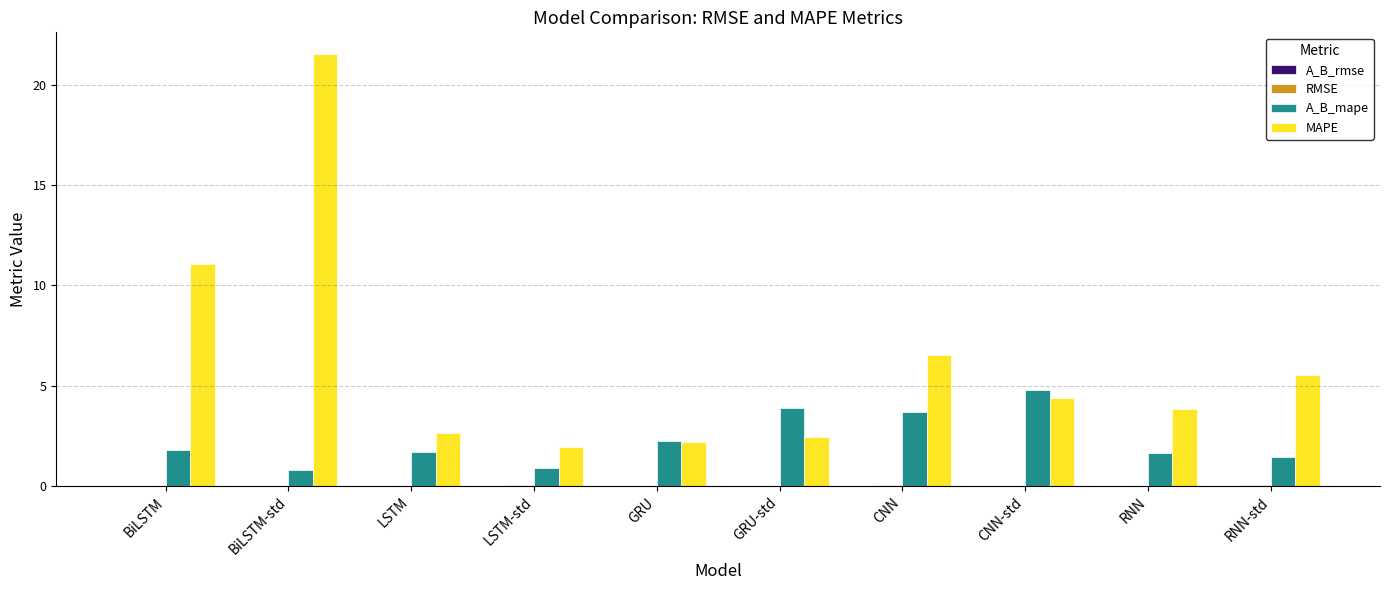

What is the sum of all A_B_mape values?

22.9